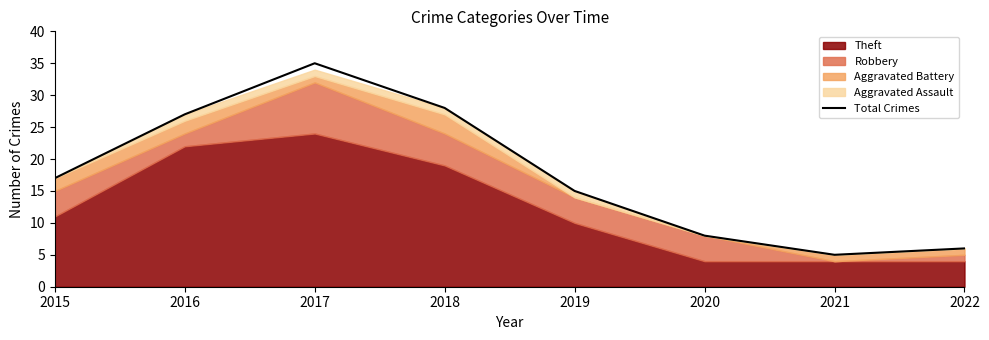

Reading left to right, extract all data points from this chart.

2015=17	2016=27	2017=35	2018=28	2019=15	2020=8	2021=5	2022=6